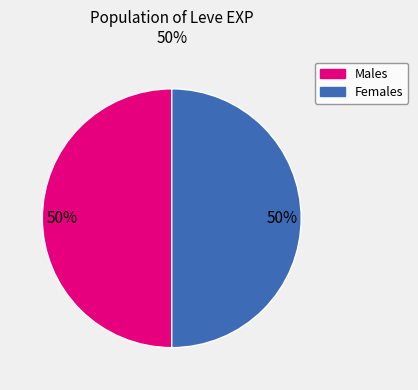

Do Males and Females together represent more than half of the pie?

Yes